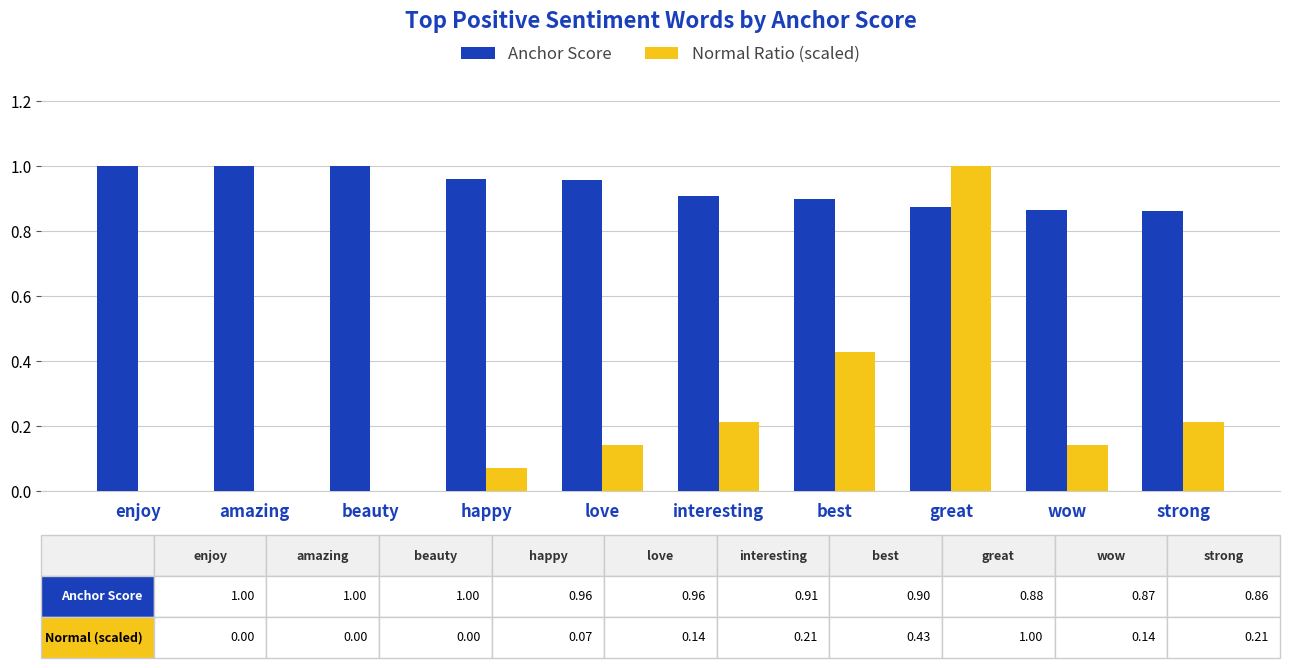

Between beauty and great, which series saw the biggest shift?

Normal Ratio (scaled)